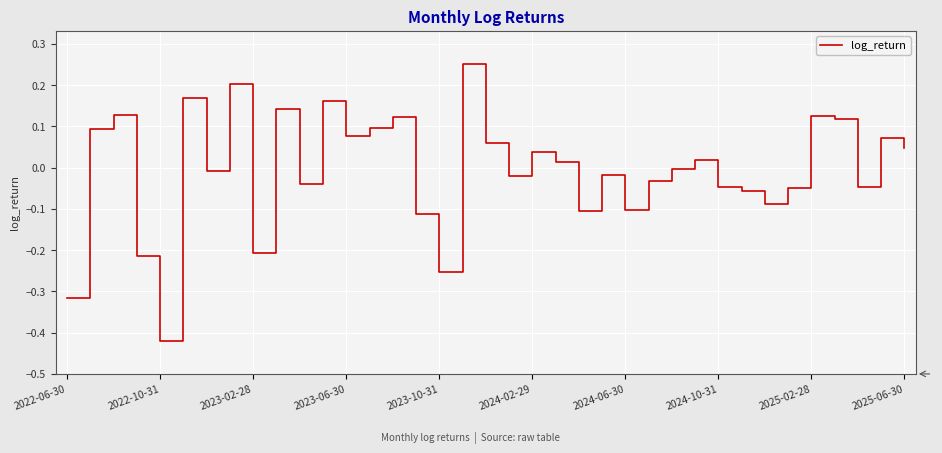

Is it true that the value at 2024-10-31 is -0.1?

False